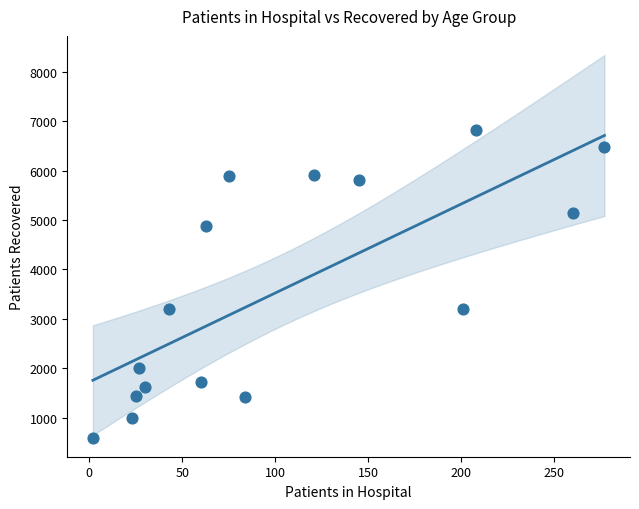

What is the range of Y values (max minus min)?

6226